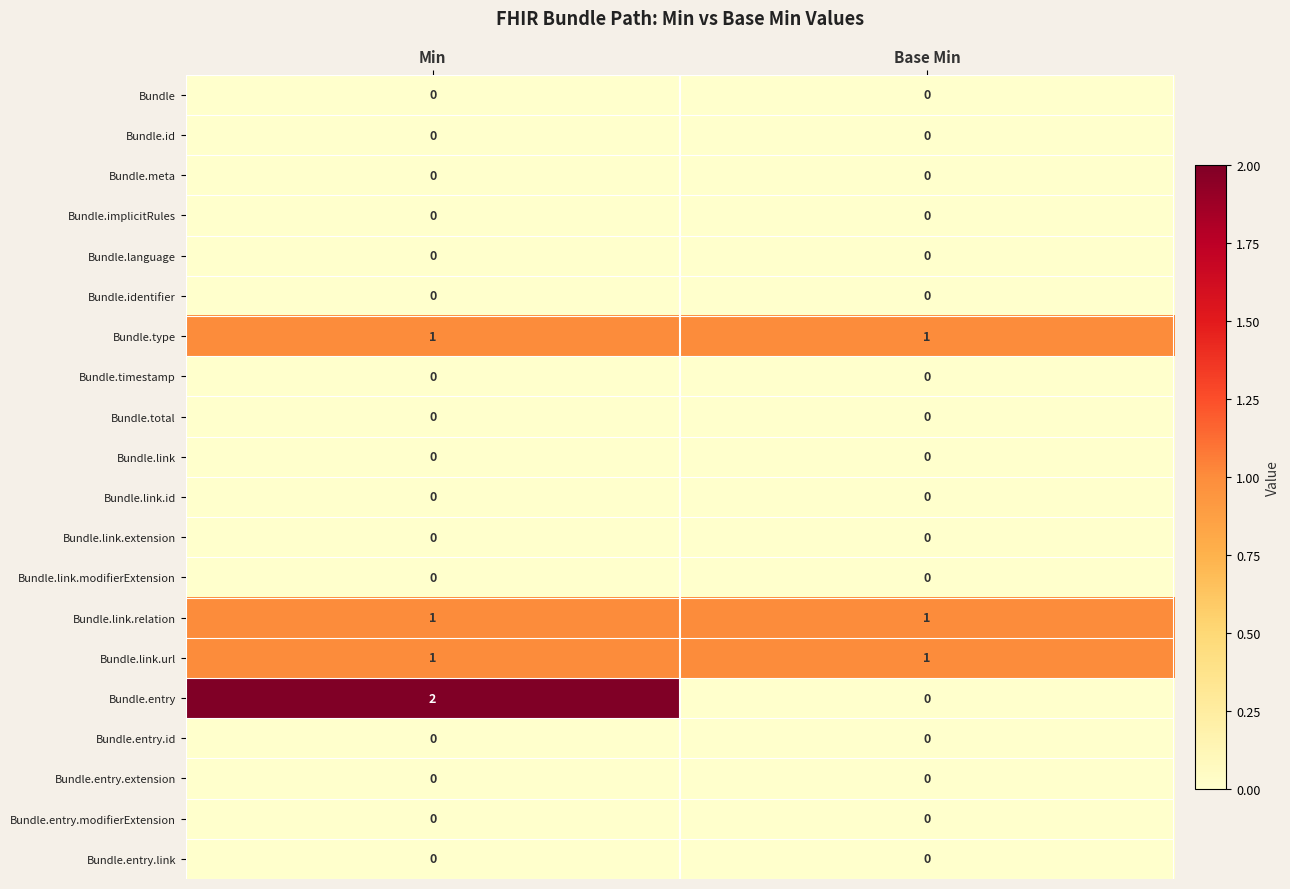

What is the total value across all series at Base Min?

3